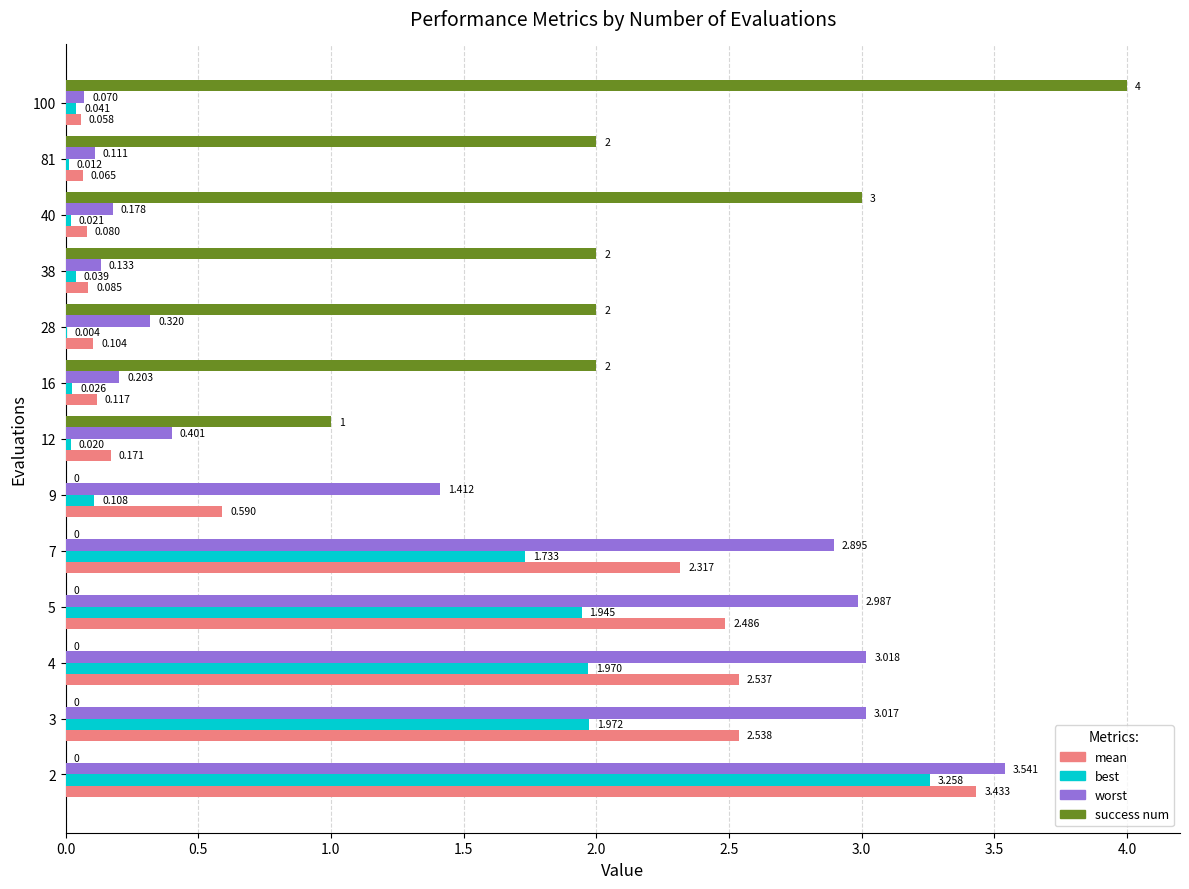

Is the value of success num at 40 greater than the value of best at 38?

Yes